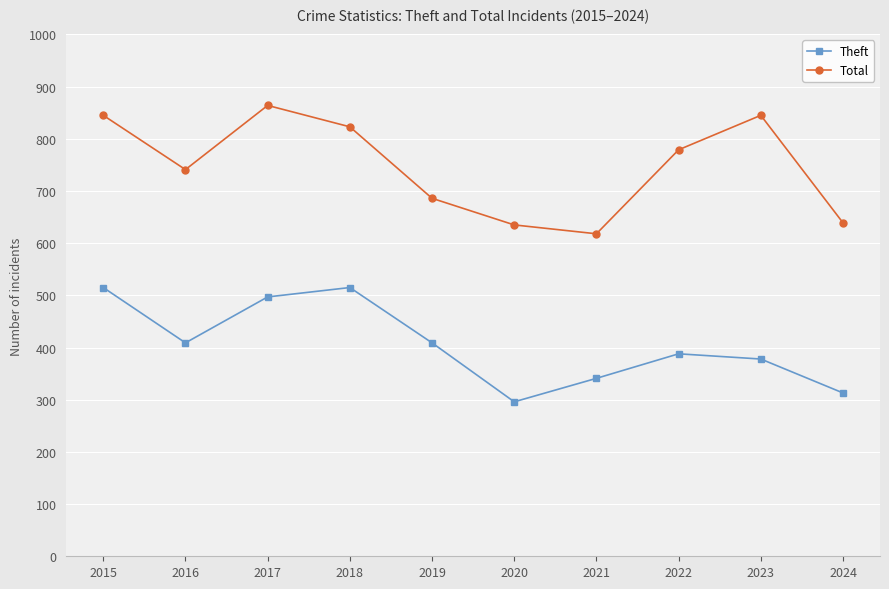

At which category does Theft reach its first local valley?

2016